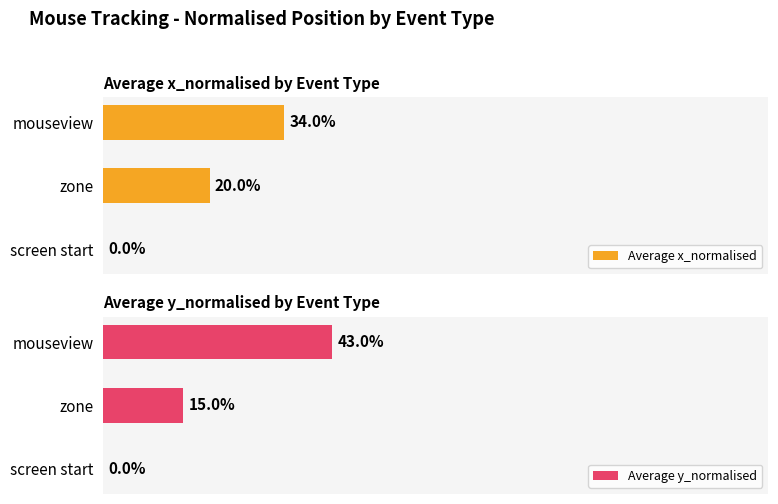

What is the average value of the Average y_normalised series?

0.2